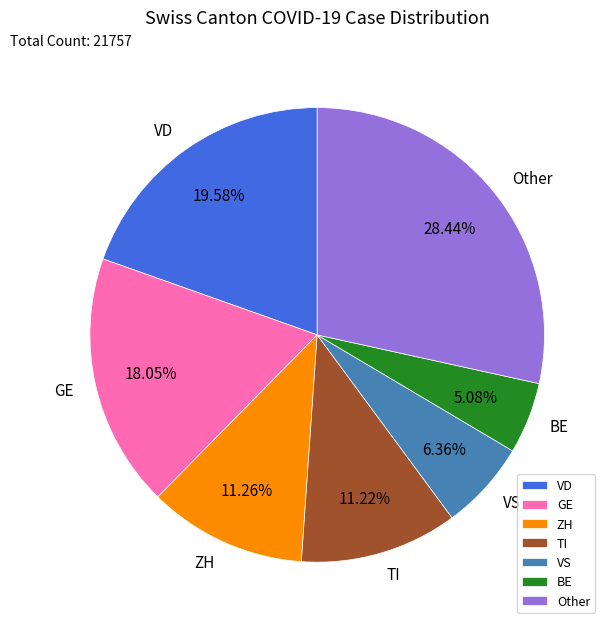

Between VD and TI, which is larger?

VD